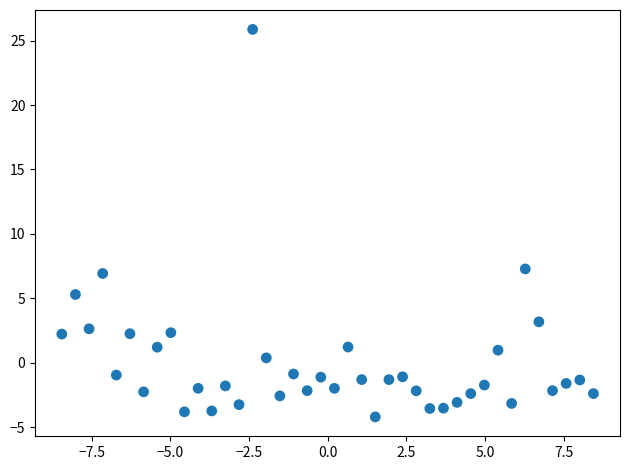

What Y value in the scatter plot is closest to 10?

7.3